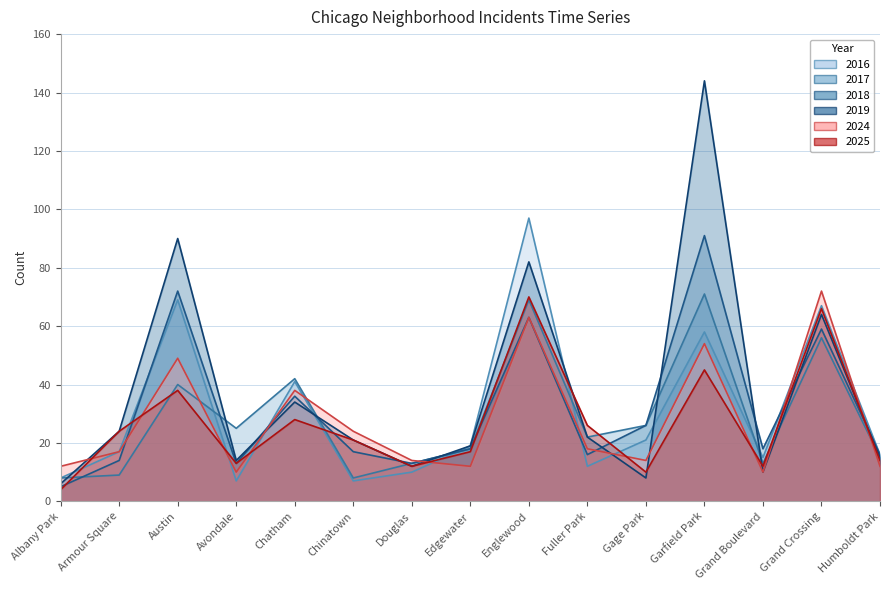

What is the maximum value shown in the chart?

144